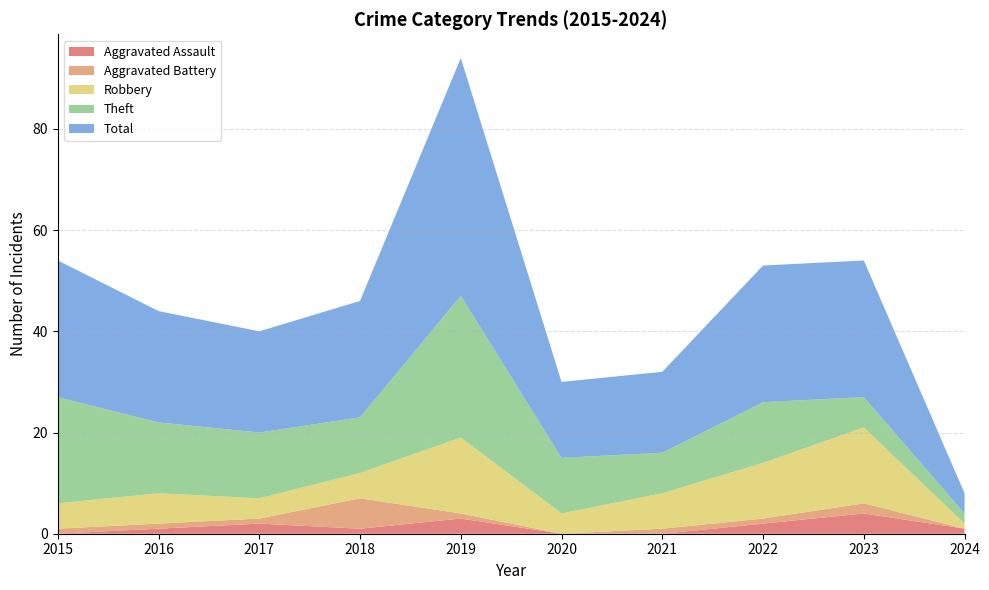

Reading left to right, list all the values displayed in this chart.

Aggravated Assault: 2015=0	2016=1	2017=2	2018=1	2019=3	2020=0	2021=0	2022=2	2023=4	2024=1
Aggravated Battery: 2015=1	2016=1	2017=1	2018=6	2019=1	2020=0	2021=1	2022=1	2023=2	2024=0
Robbery: 2015=5	2016=6	2017=4	2018=5	2019=15	2020=4	2021=7	2022=11	2023=15	2024=1
Theft: 2015=21	2016=14	2017=13	2018=11	2019=28	2020=11	2021=8	2022=12	2023=6	2024=2
Total: 2015=27	2016=22	2017=20	2018=23	2019=47	2020=15	2021=16	2022=27	2023=27	2024=4